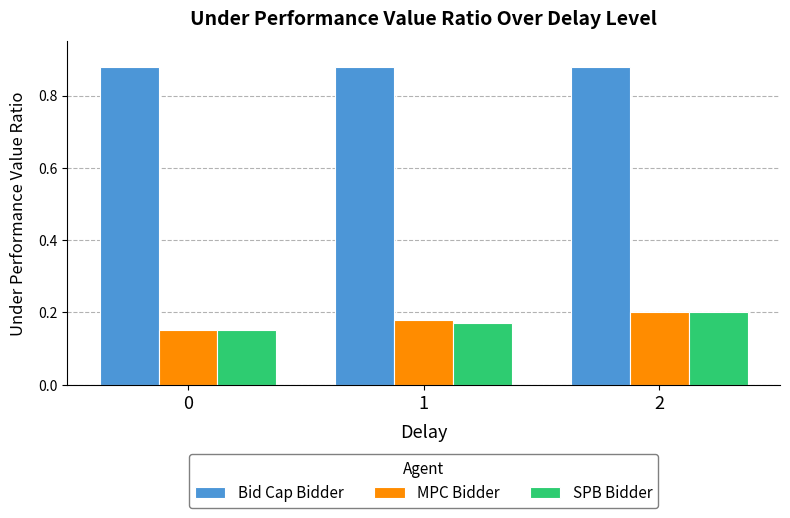

Count the SPB Bidder values in the range 0 to 1.

3